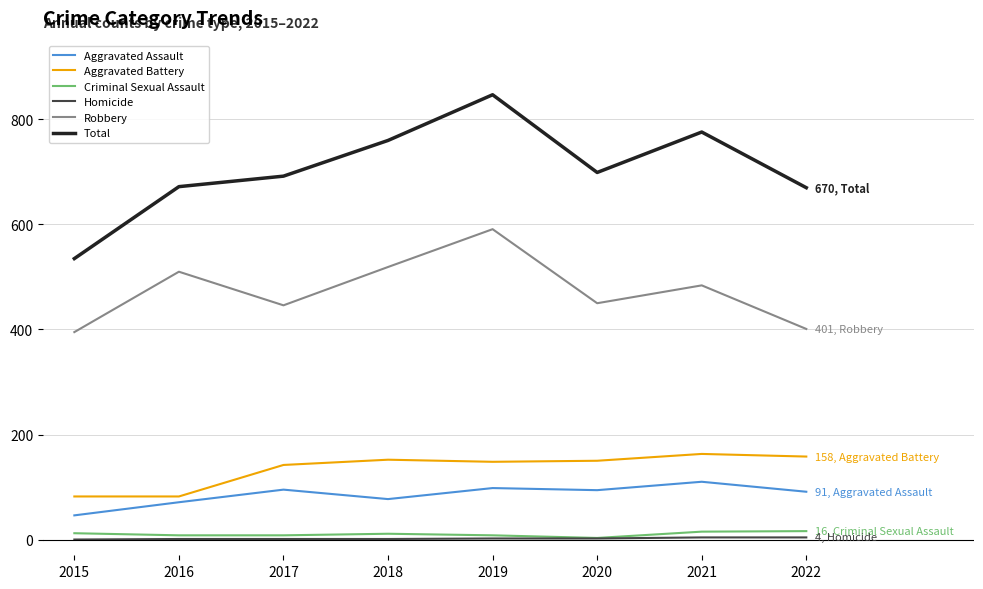

True or false: Robbery and Criminal Sexual Assault cross at least once.

False